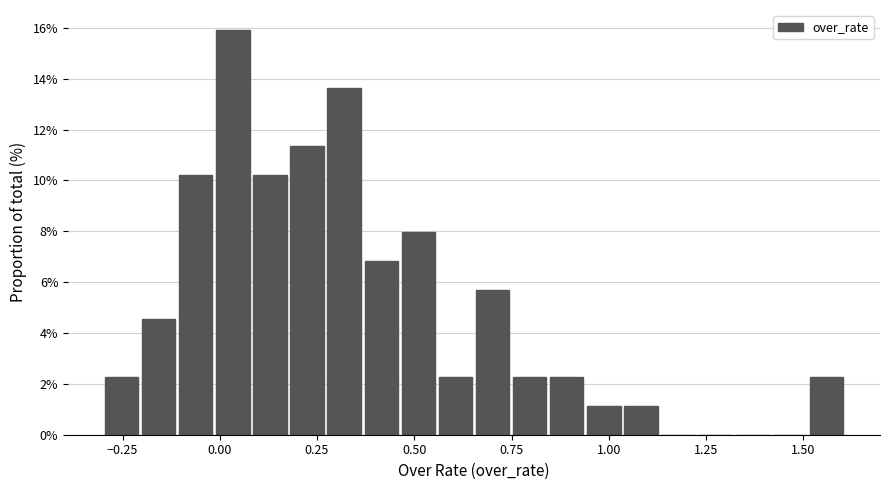

Read against the x-axis, roughly where is the centre of the tallest bar?

0.05